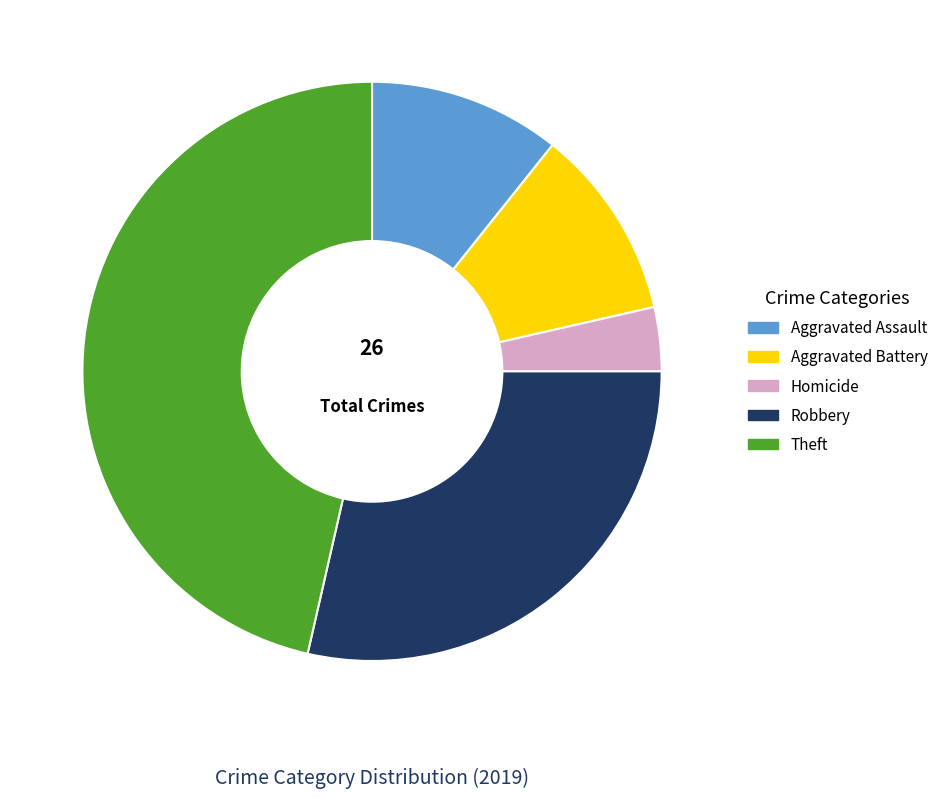

Which has a higher value, Homicide or Theft?

Theft